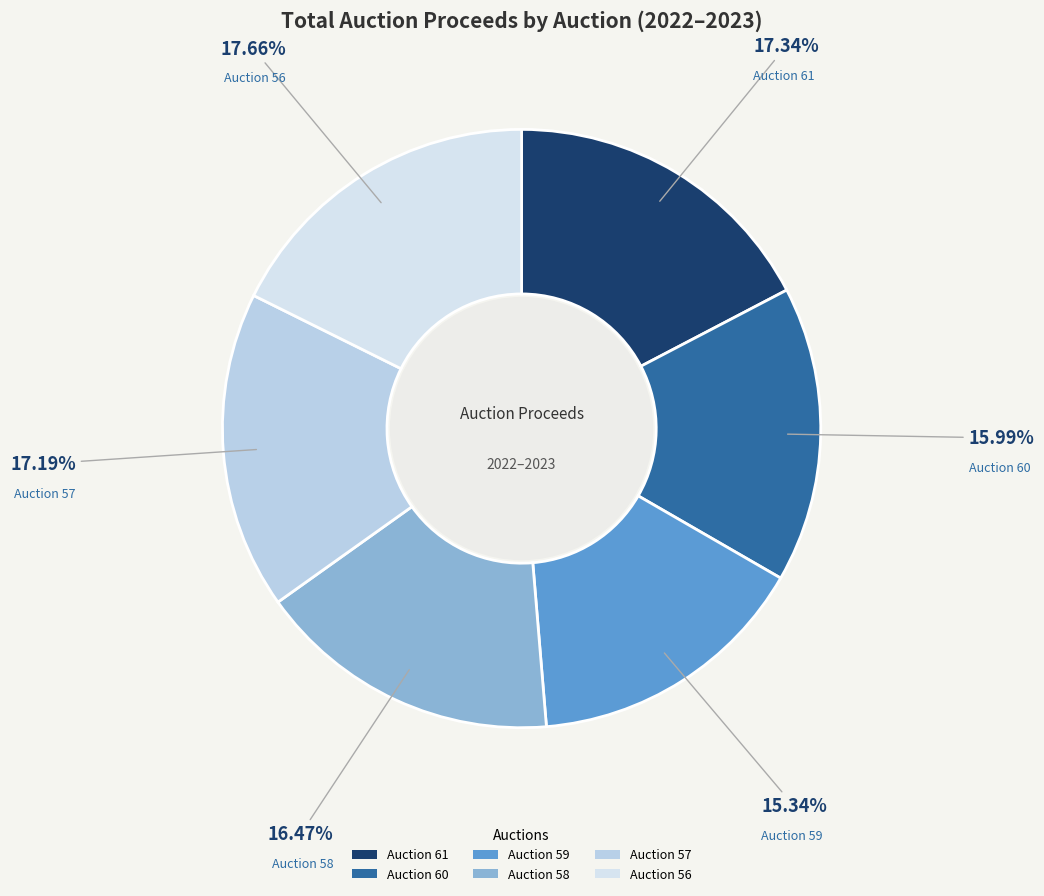

Does Auction 59 account for over 50% of the chart?

No